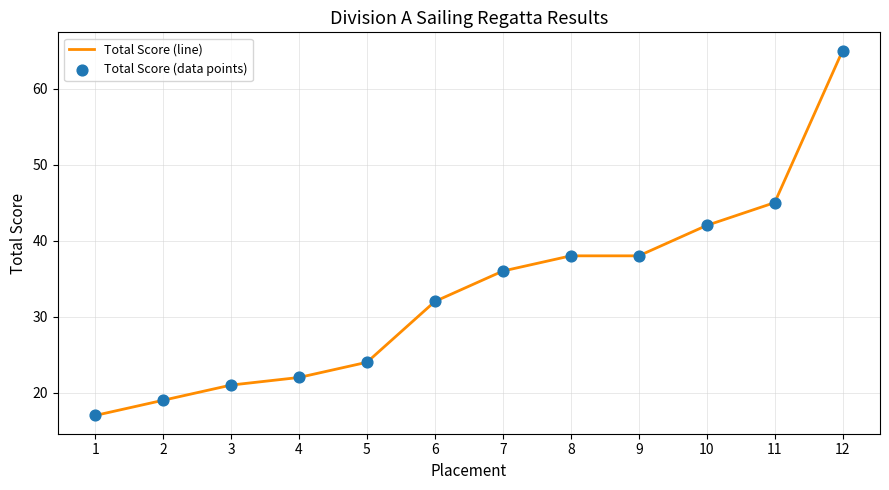

Between 3 and 1, which is larger?

3